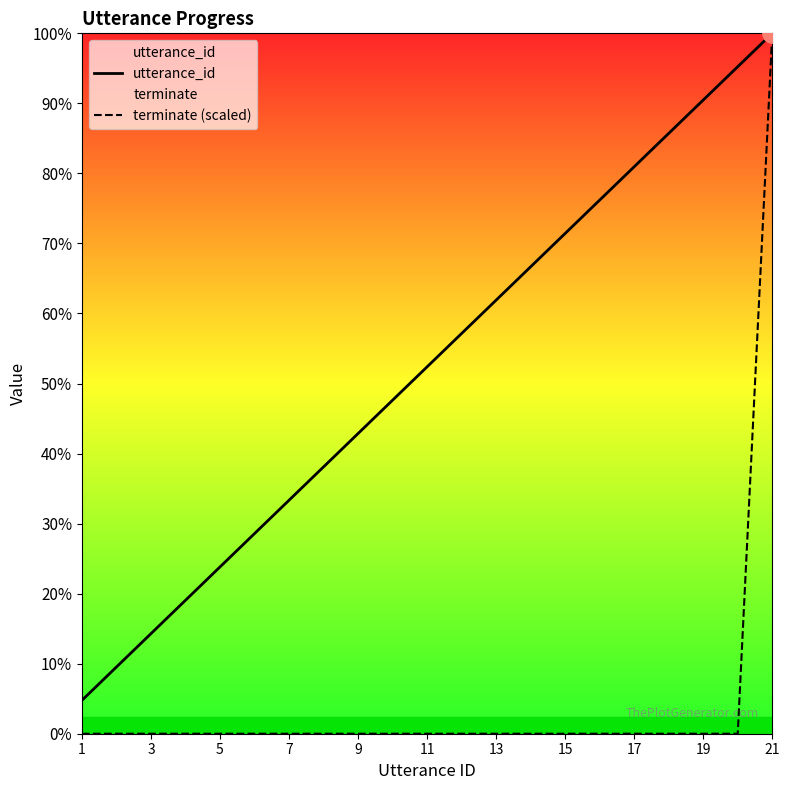

Which category has the lowest value across all series?

1